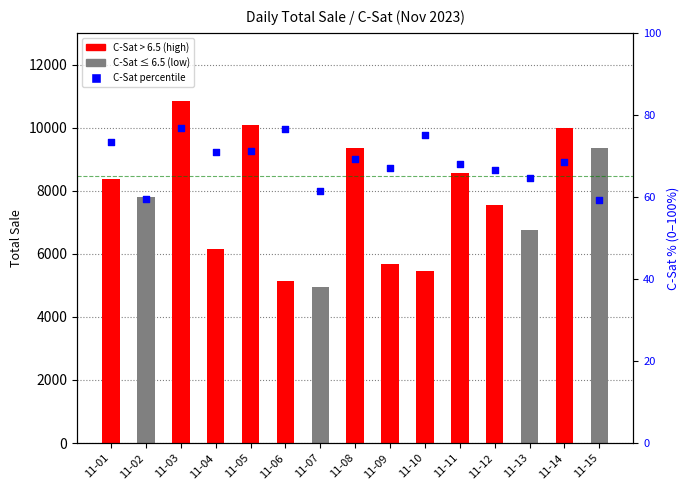

Which series has the widest spread of Y values?

Total Sale